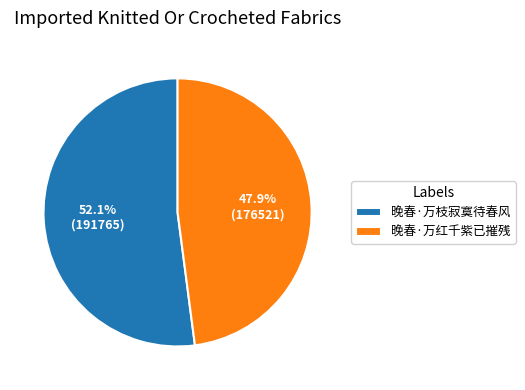

What percentage is NOT represented by 晚春·万红千紫已摧残?

52.1%